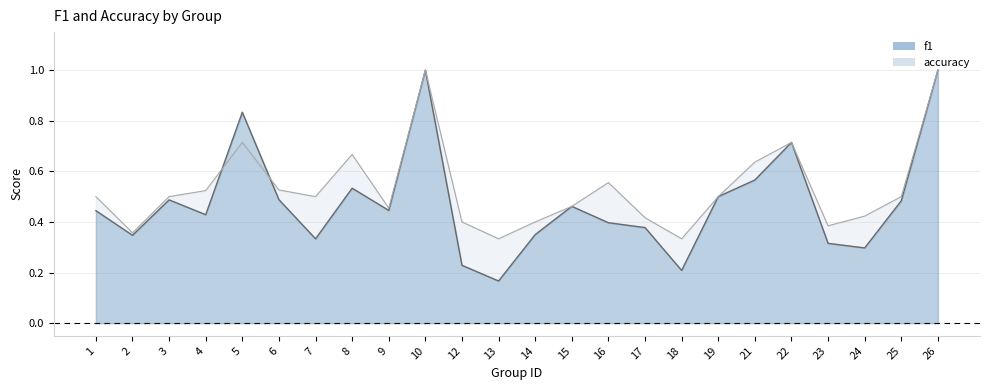

What is the difference between the accuracy values at 24 and 10?

0.6